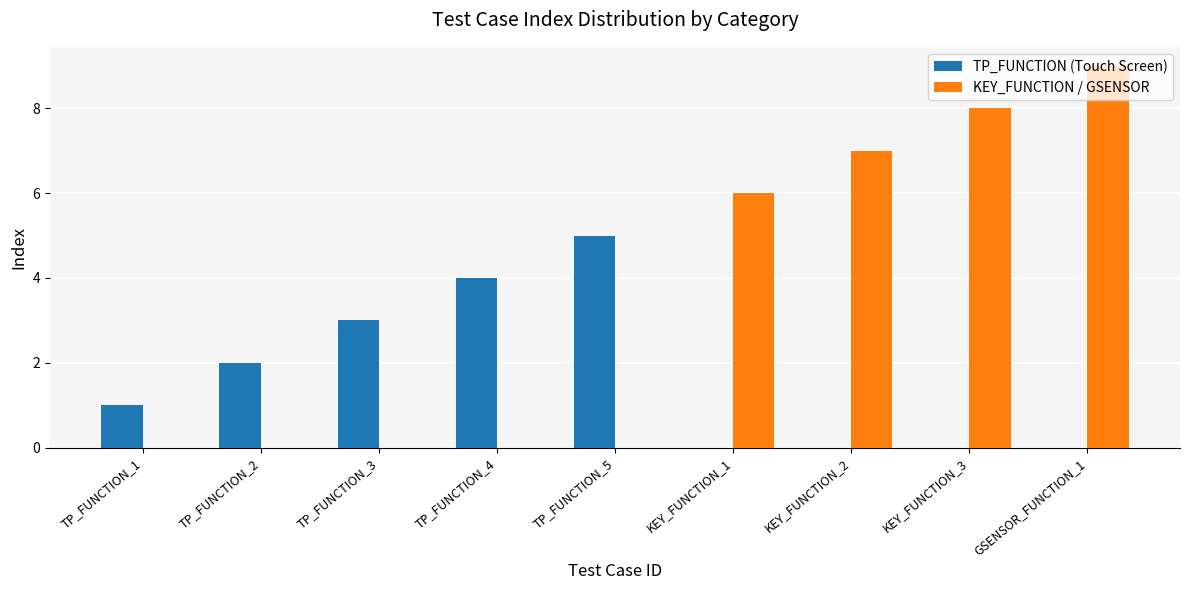

What is the highest value of the TP_FUNCTION (Touch Screen) series?

5